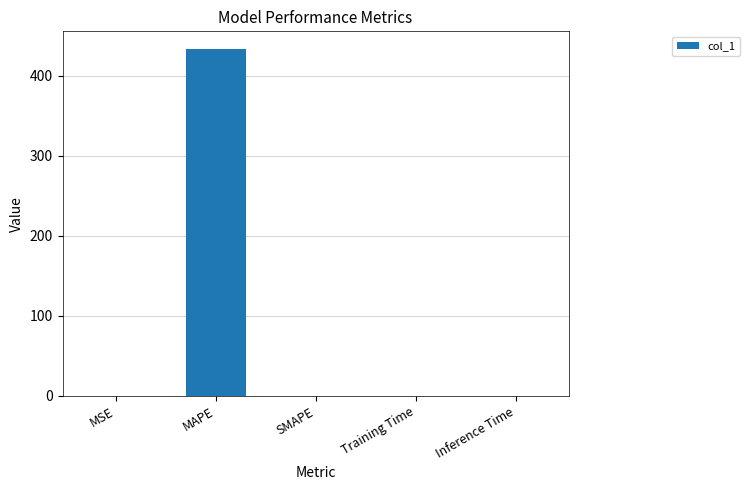

What is the sum of the values at MAPE and SMAPE?

433.7